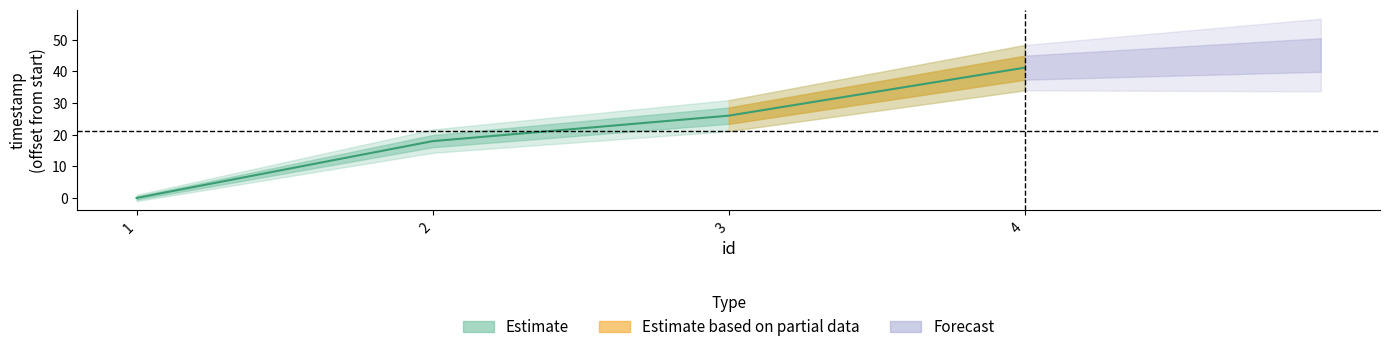

Rank the categories by value from lowest to highest.

1, 2, 3, 4